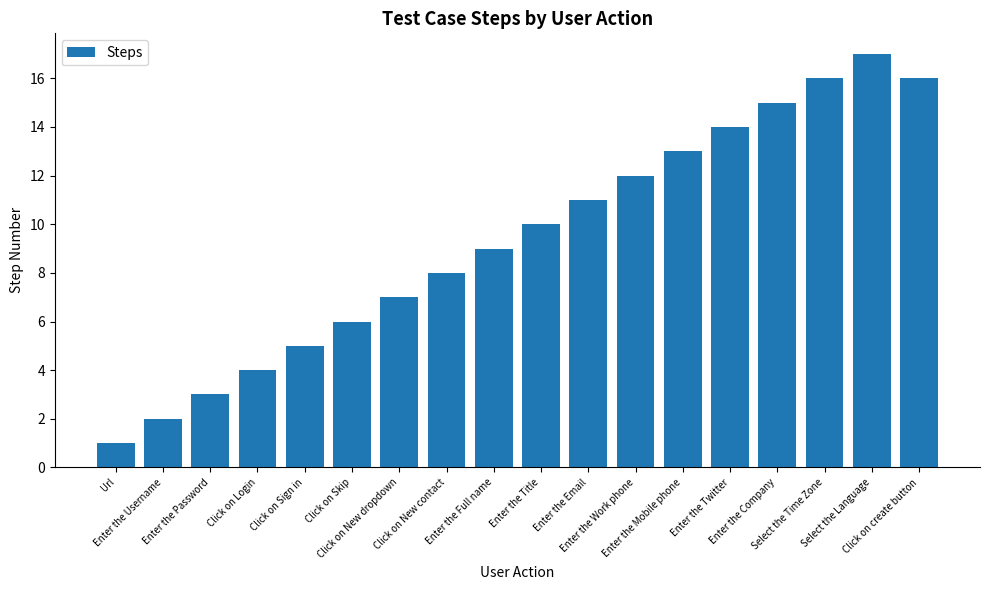

Is it true that the value at Enter the Title is 10?

True